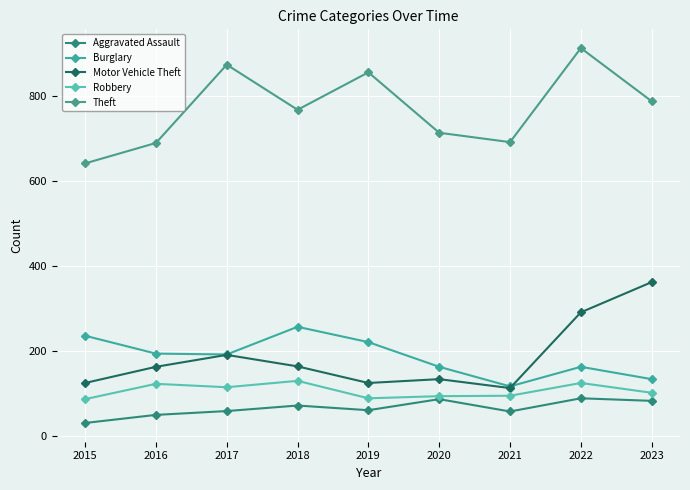

What is the difference between the maximum and second lowest values in the Burglary series?

123